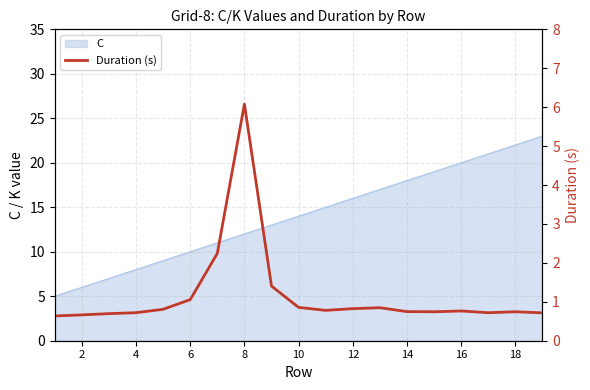

The value of C at 2 is 6. True or false?

True